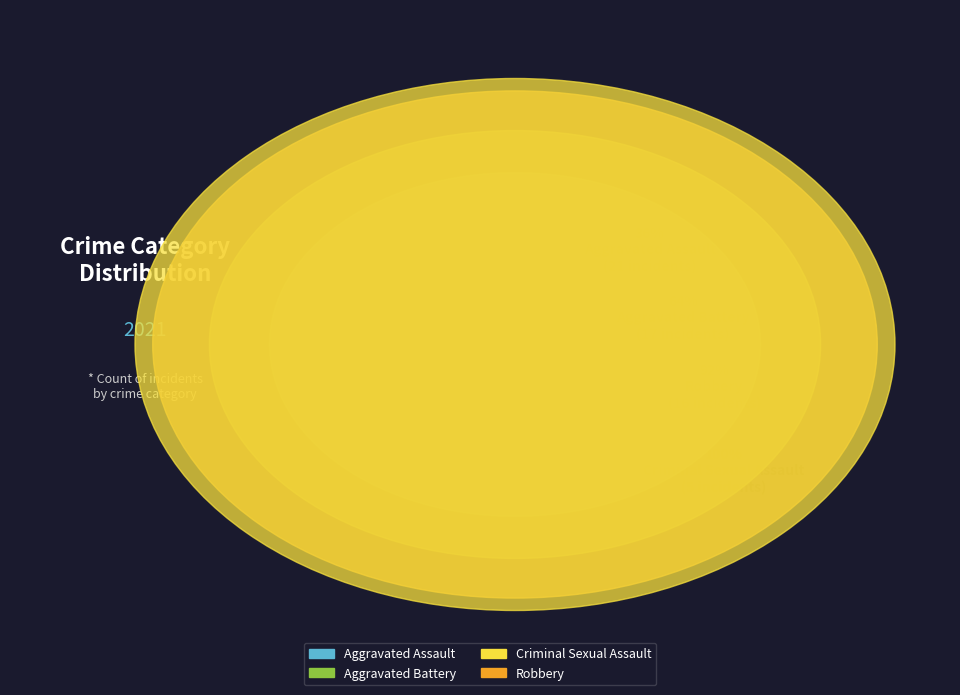

What percentage is the Aggravated Assault slice, to the nearest percent?

36%